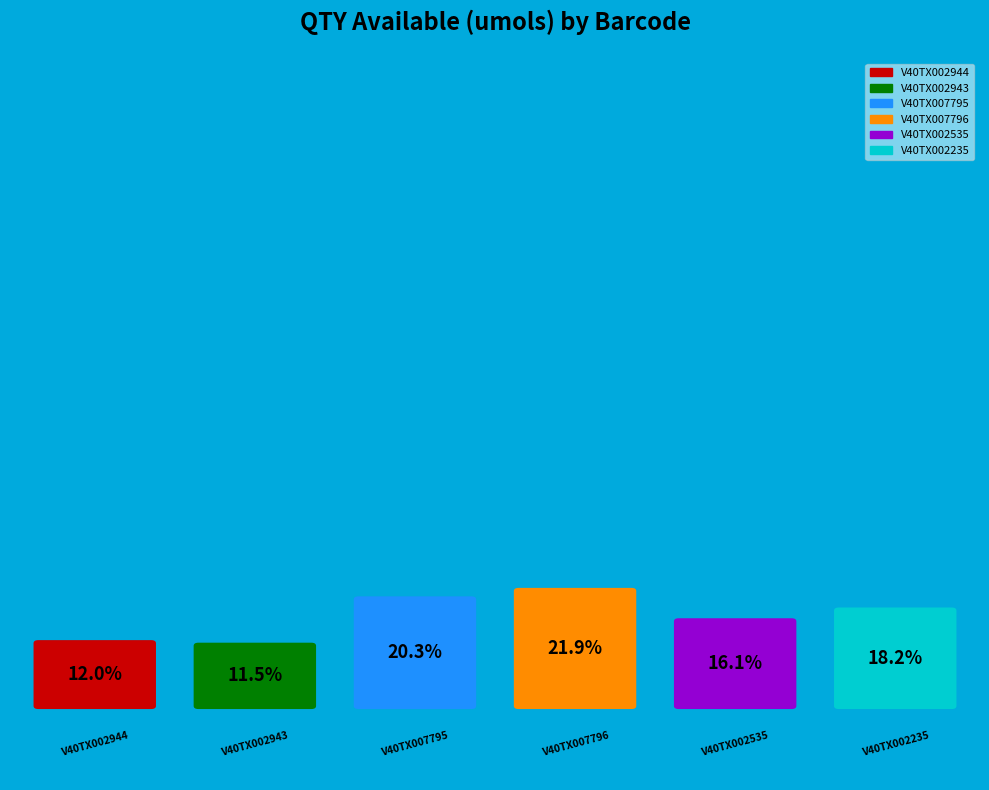

To the nearest percent, what is the average slice percentage?

17%